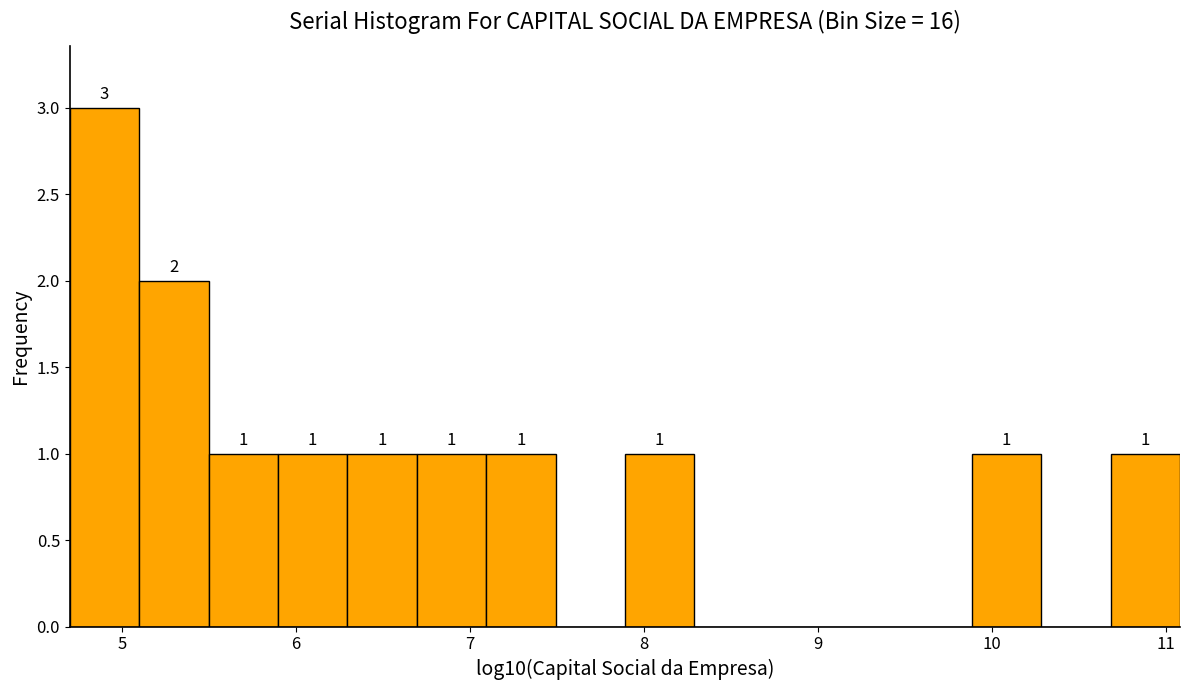

Read against the x-axis, roughly where is the centre of the tallest bar?

4.9